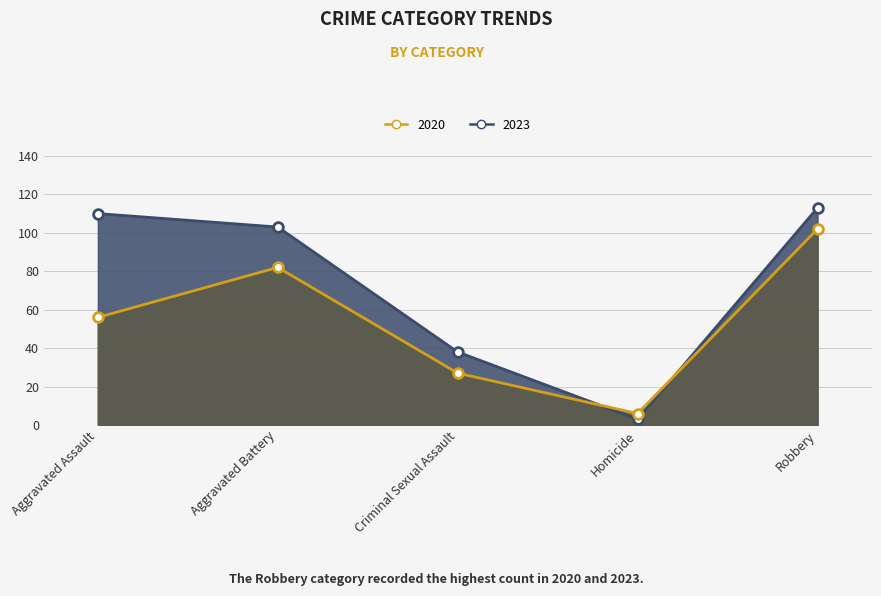

How many lines are shown in the chart?

2